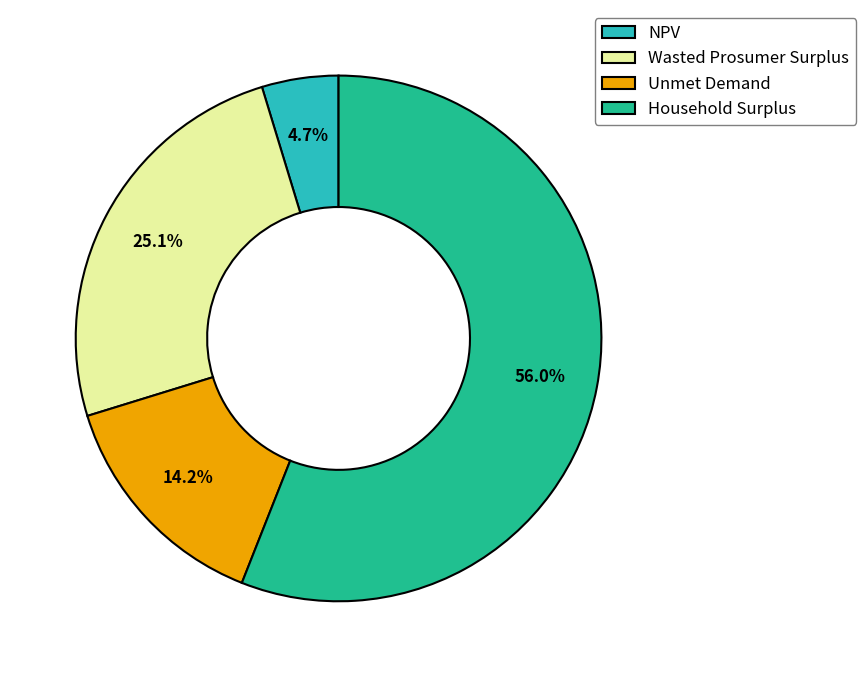

Is there a majority slice in this chart?

Yes